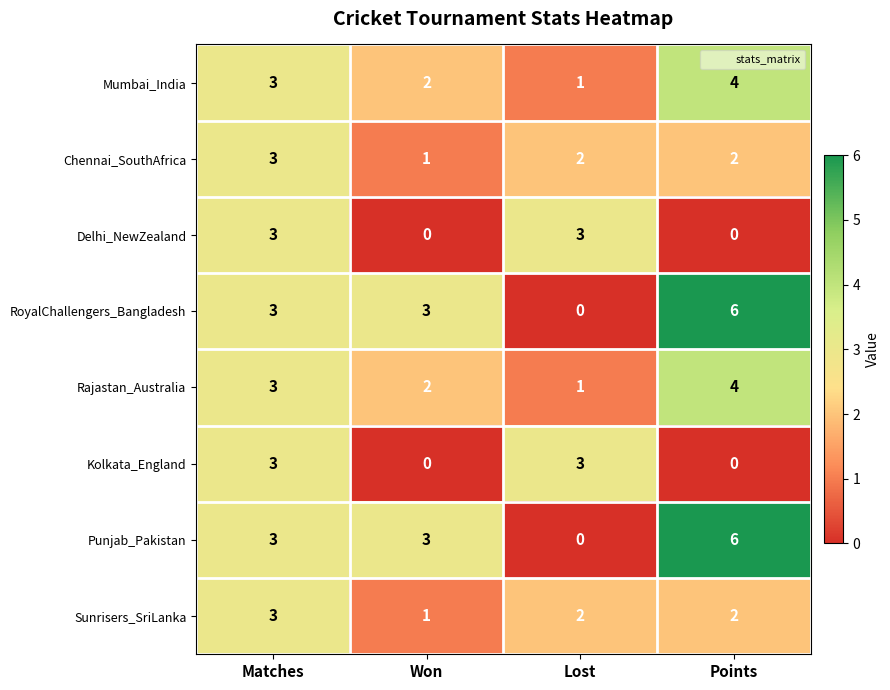

Is the value of Kolkata_England at Points greater than the value of Rajastan_Australia at Won?

No